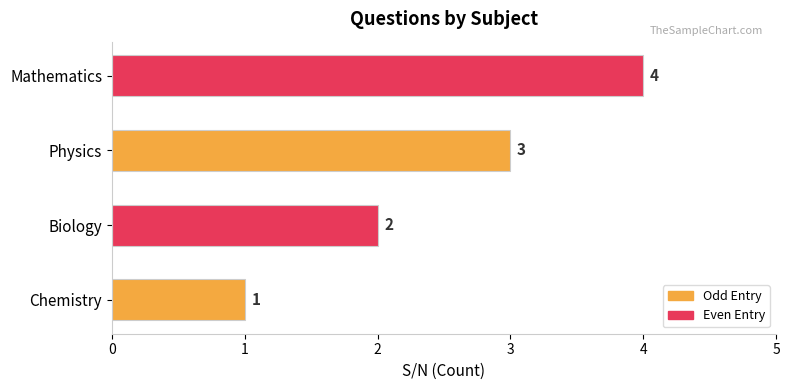

The chart shows a value of 2 at Biology. True or false?

True